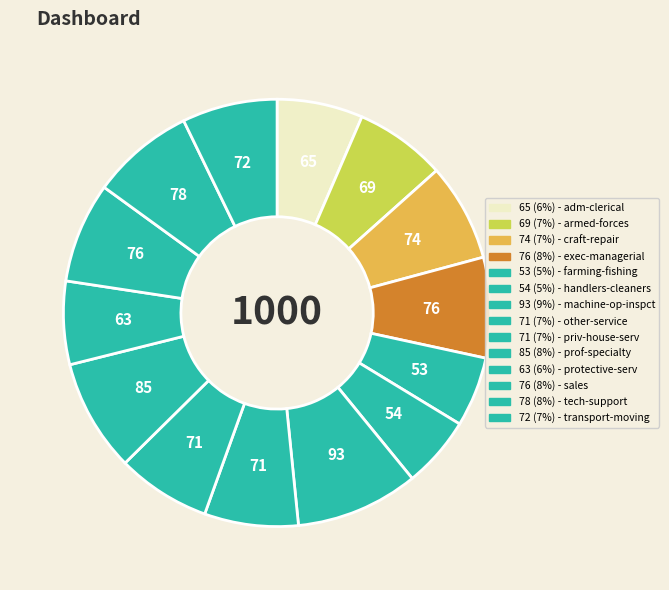

Is there a majority slice in this chart?

No